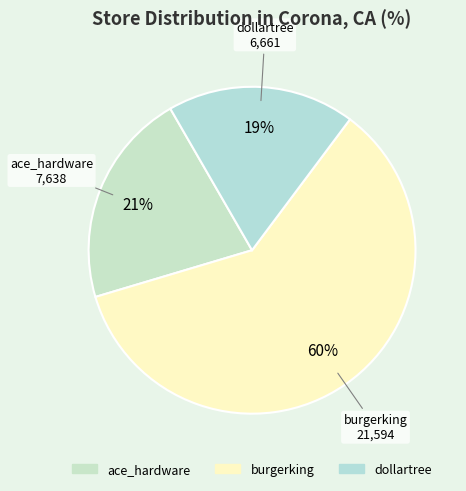

Which category has the biggest portion of the pie?

burgerking